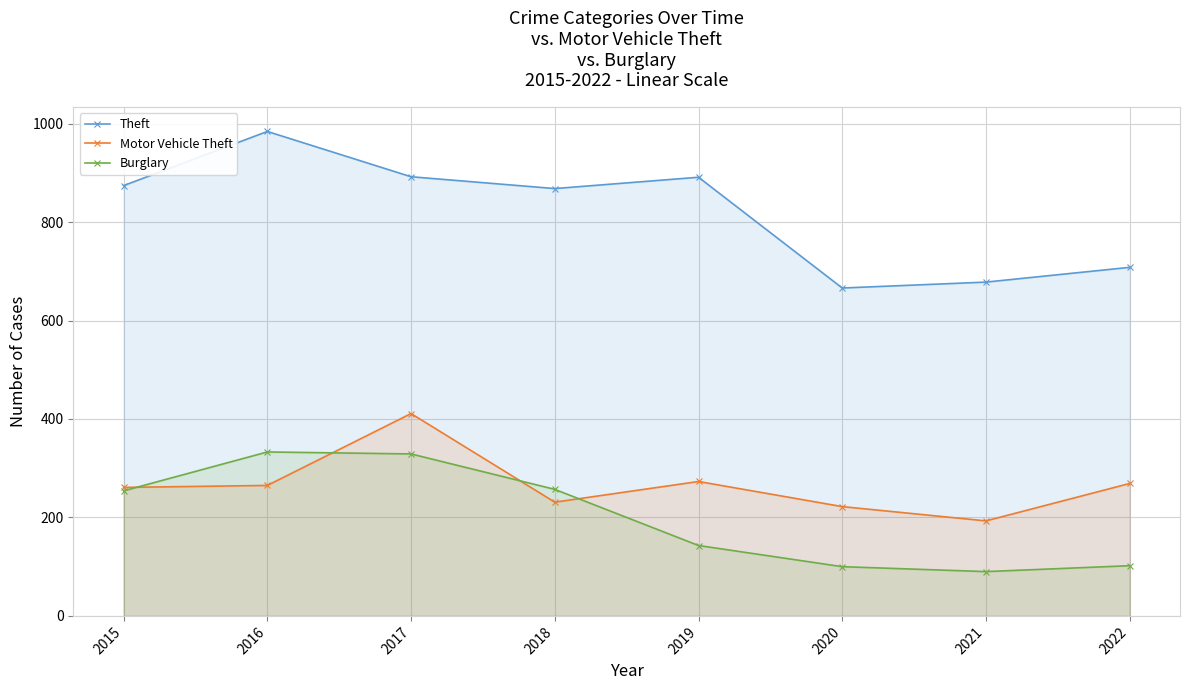

True or false: Motor Vehicle Theft and Theft cross at least once.

False